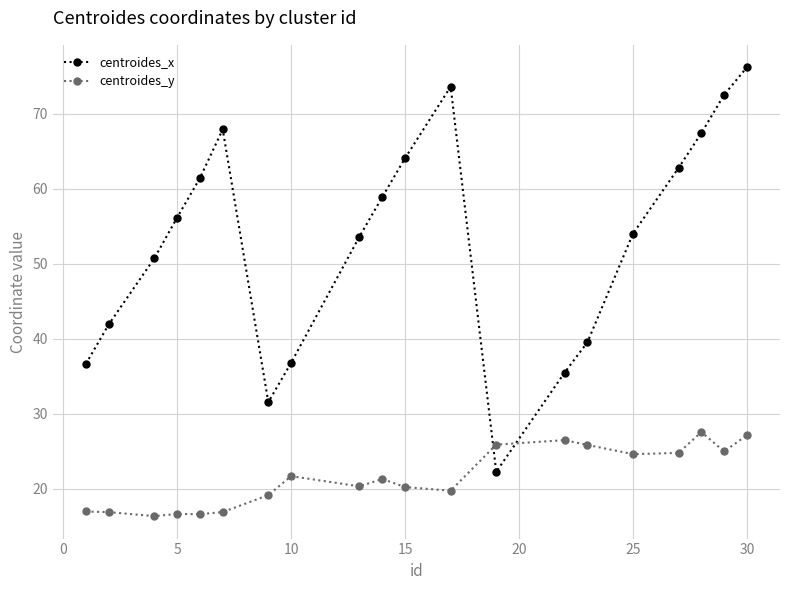

After their last crossing, which series has the higher values: centroides_x or centroides_y?

centroides_x